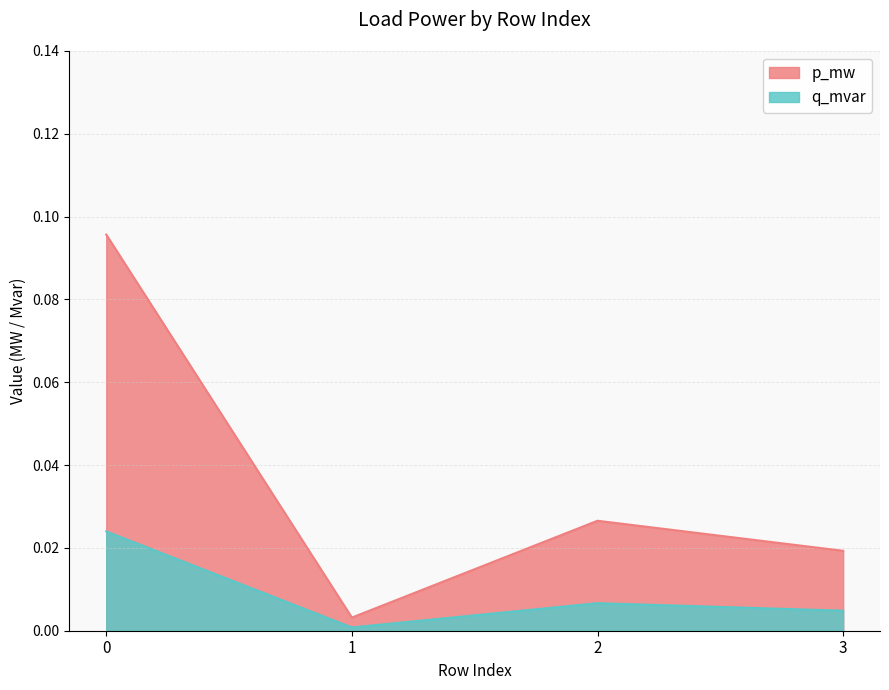

What is the maximum value shown in the chart?

0.1